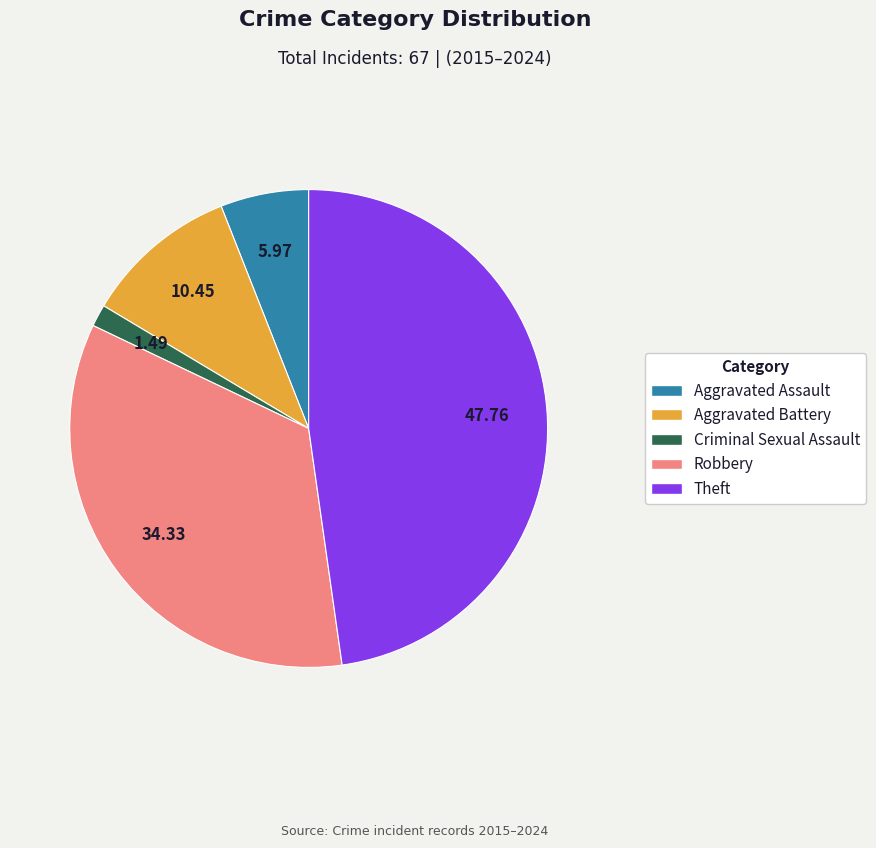

What is the smallest slice in the pie chart?

Criminal Sexual Assault